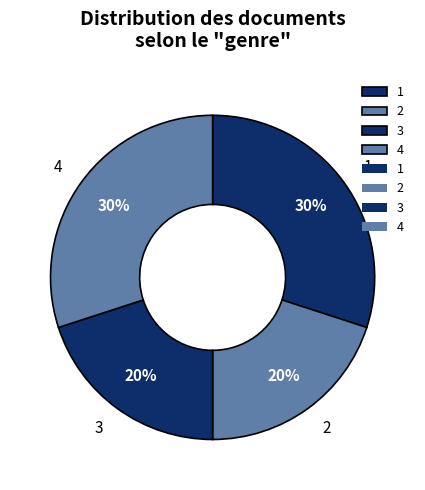

To the nearest percent, what portion does 3 represent?

20%